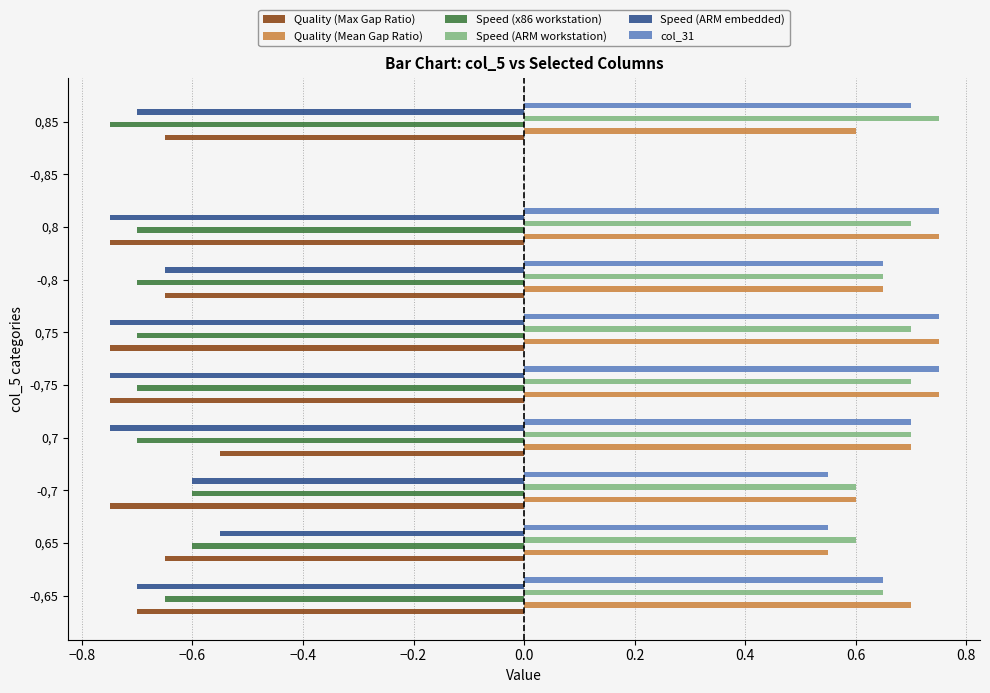

What is the sum of the Speed (x86 workstation) values at -0,7 and 0,65?

-1.2